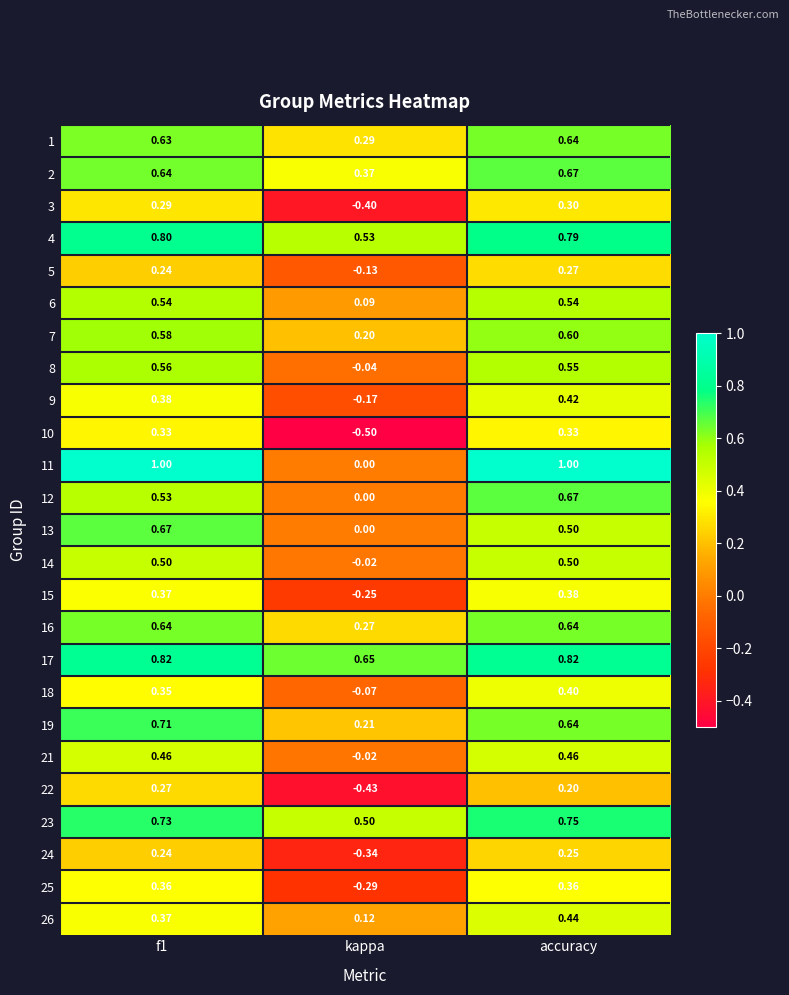

At which category does the chart reach its minimum across all series?

kappa